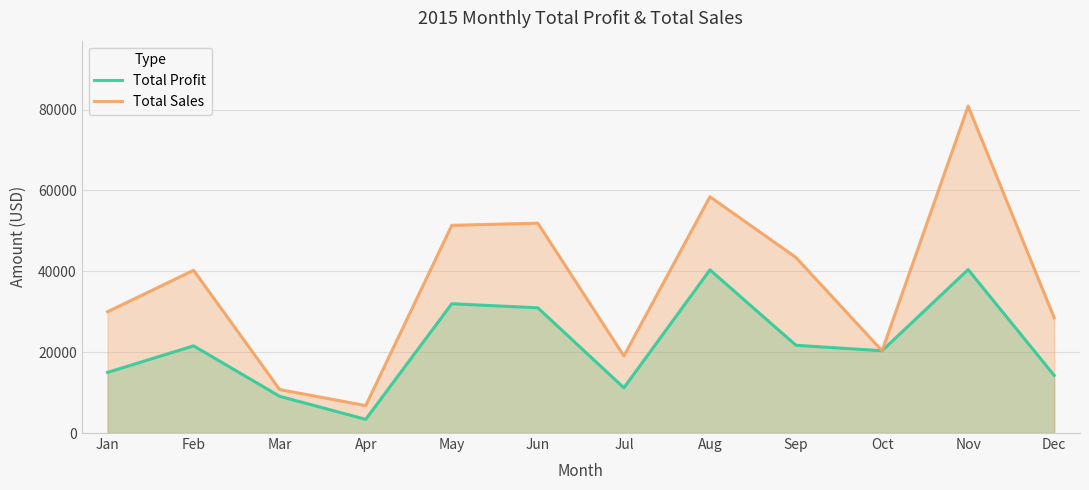

At how many categories does at least one series exceed 75064?

1